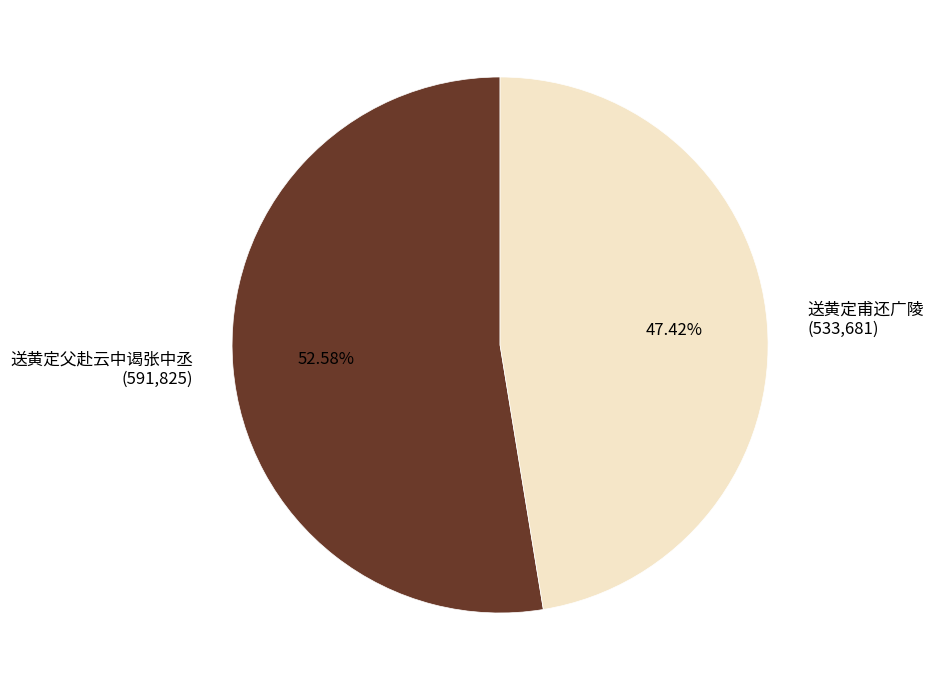

Do 送黄定父赴云中谒张中丞 and 送黄定甫还广陵 together represent more than half of the pie?

Yes